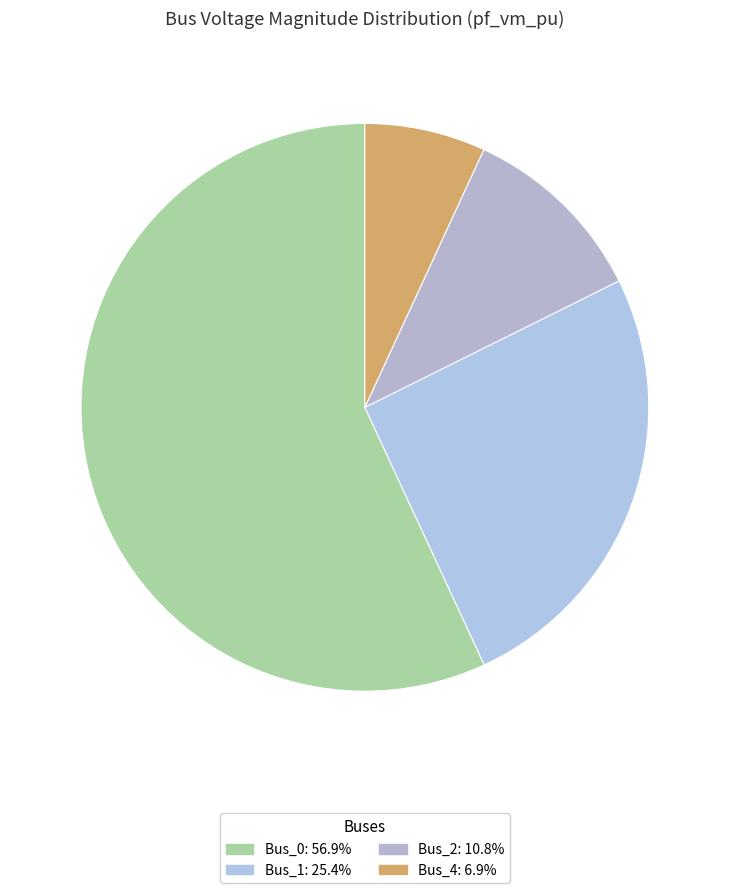

What percentage is the Bus_4 slice, to the nearest percent?

7%